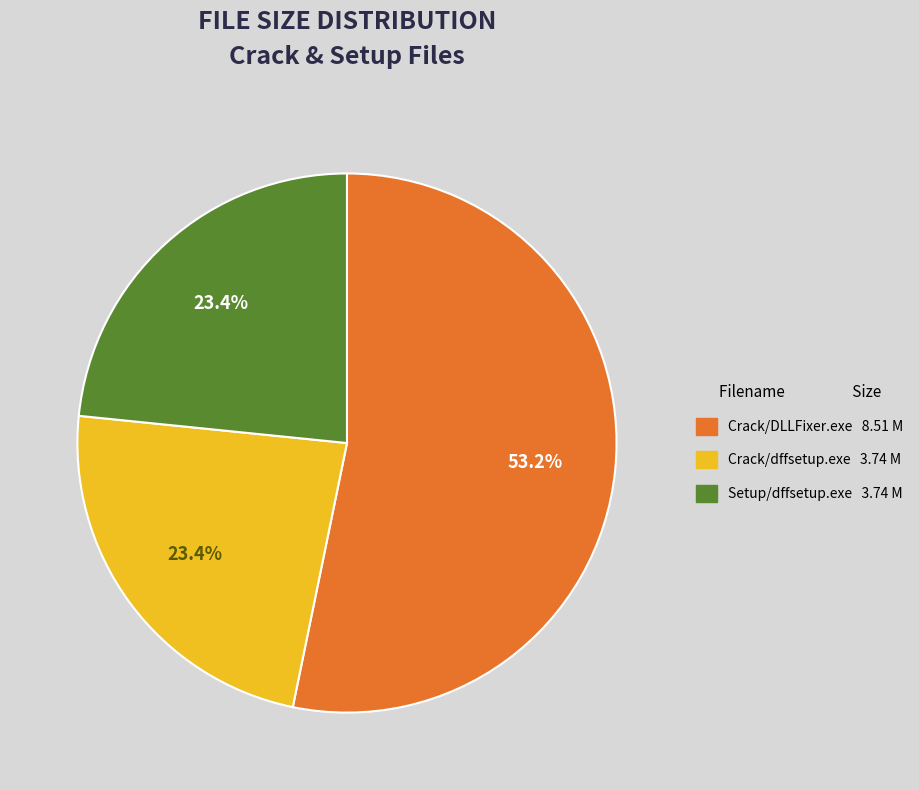

What percentage is NOT represented by Crack/dffsetup.exe?

76.6%